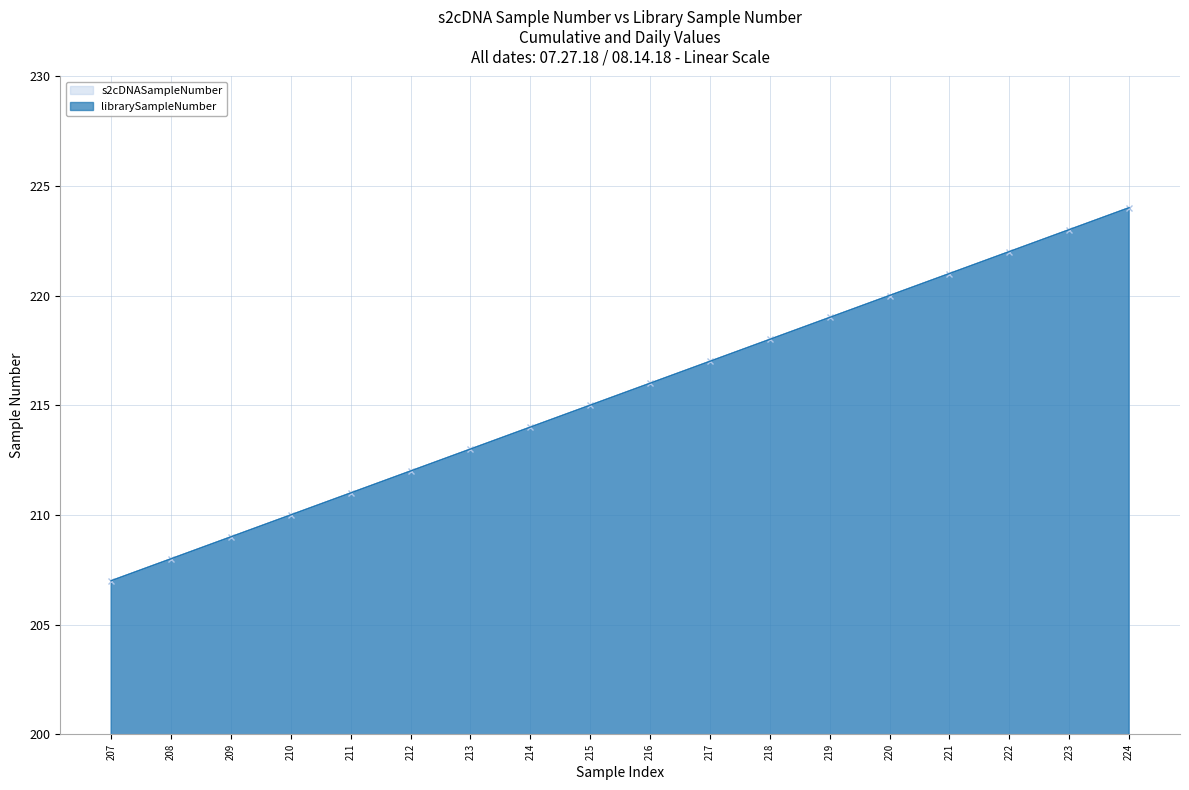

True or false: librarySampleNumber has more than 2 interior local peaks.

False